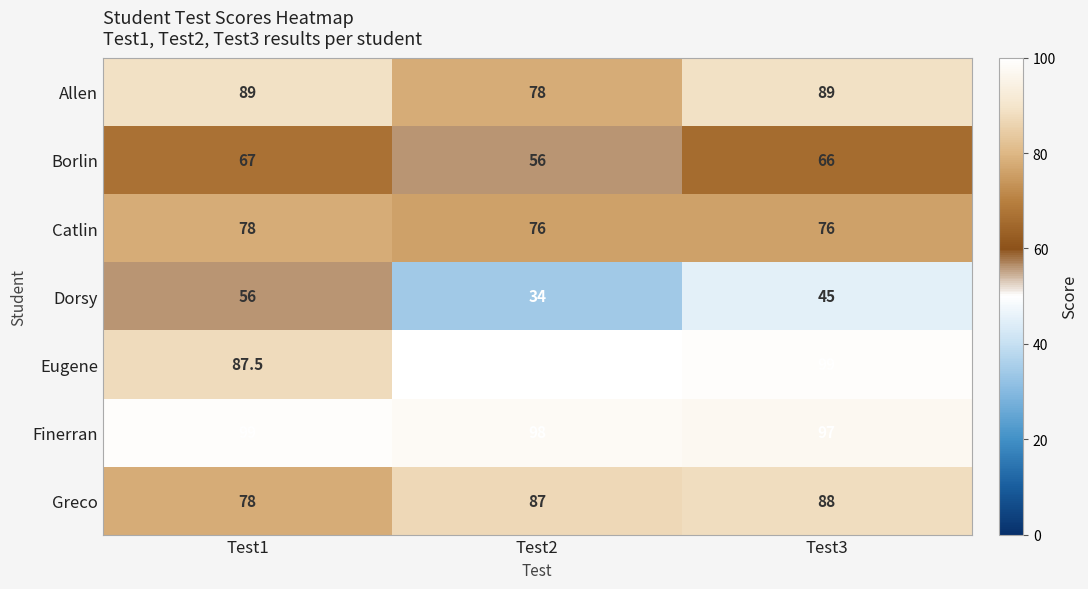

How many Greco values are between 78 and 88?

3